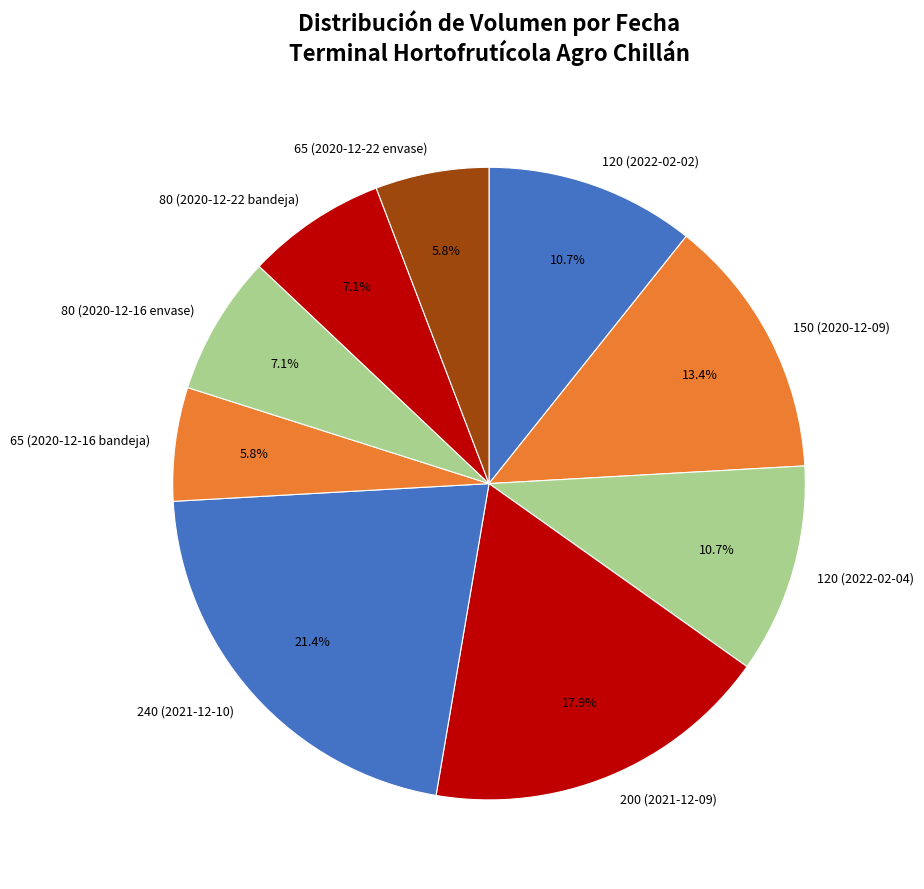

How much of the chart is everything except 240 (2021-12-10)?

78.6%